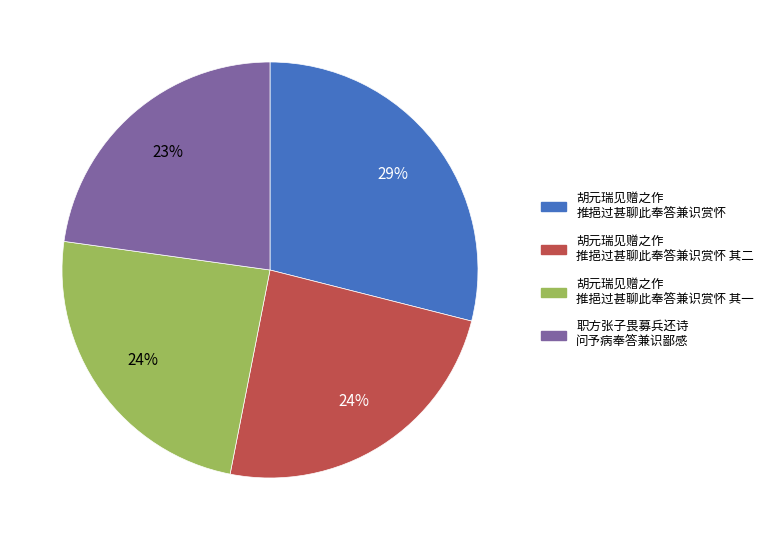

To the nearest percent, what is the average slice percentage?

25%